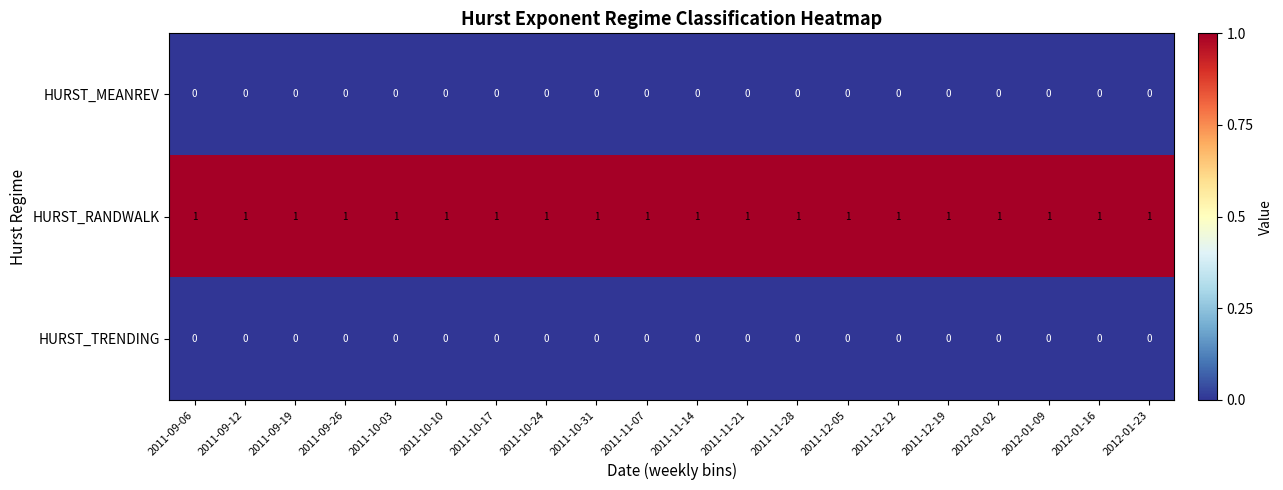

At how many categories does at least one series exceed 0?

20